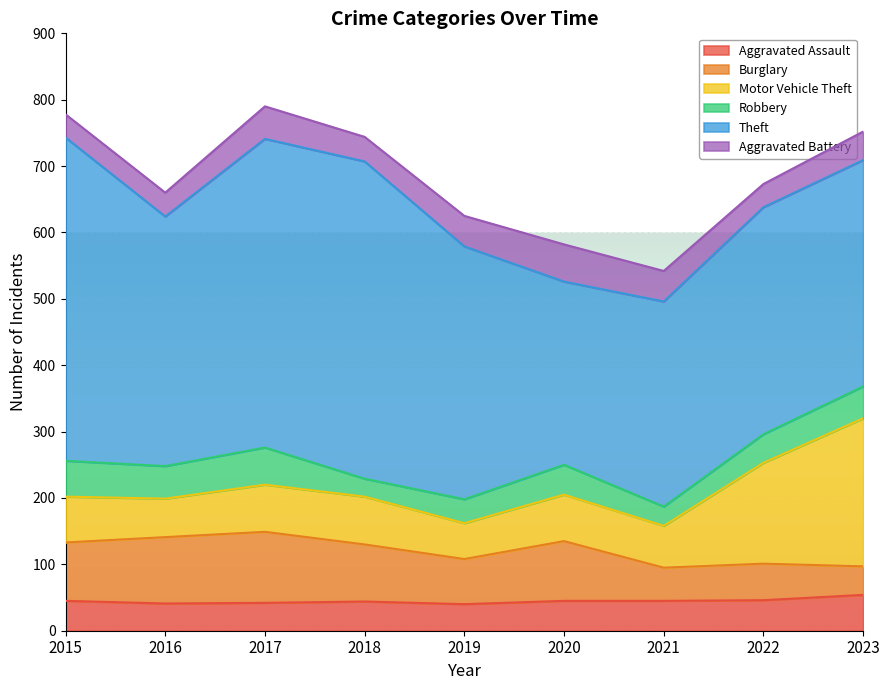

How many interior local peaks does the Theft series have?

2